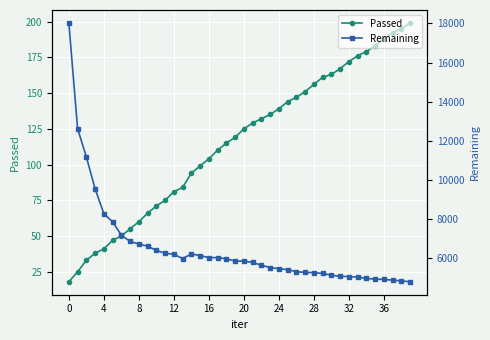

True or false: Passed has more than 2 points higher than both neighbors.

False